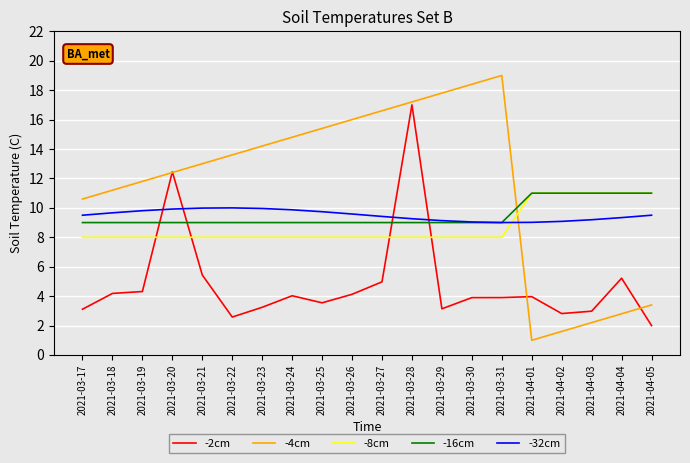

How many lines are shown in the chart?

5